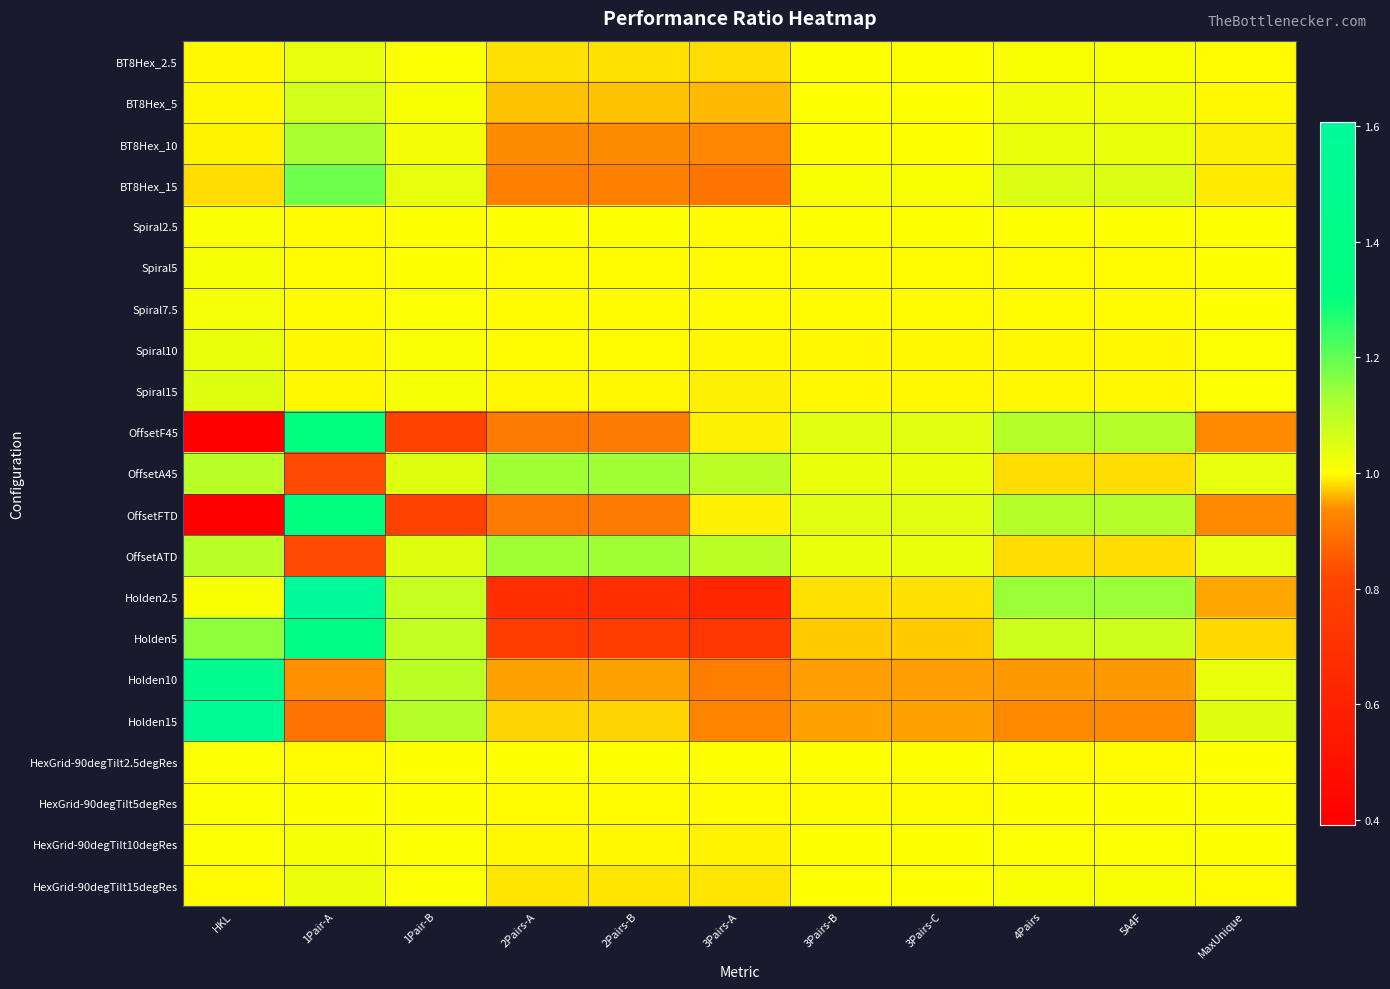

Reading right to left, list all the values displayed in this chart.

BT8Hex_2.5: MaxUnique=1.0	5A4F=1.0	4Pairs=1.0	3Pairs-C=1.0	3Pairs-B=1.0	3Pairs-A=1.0	2Pairs-B=1.0	2Pairs-A=1.0	1Pair-B=1.0	1Pair-A=1.0	HKL=1.0
BT8Hex_5: MaxUnique=1.0	5A4F=1.0	4Pairs=1.0	3Pairs-C=1.0	3Pairs-B=1.0	3Pairs-A=1.0	2Pairs-B=1.0	2Pairs-A=1.0	1Pair-B=1.0	1Pair-A=1.1	HKL=1.0
BT8Hex_10: MaxUnique=1.0	5A4F=1.0	4Pairs=1.0	3Pairs-C=1.0	3Pairs-B=1.0	3Pairs-A=0.9	2Pairs-B=0.9	2Pairs-A=0.9	1Pair-B=1.0	1Pair-A=1.1	HKL=1.0
BT8Hex_15: MaxUnique=1.0	5A4F=1.1	4Pairs=1.1	3Pairs-C=1.0	3Pairs-B=1.0	3Pairs-A=0.9	2Pairs-B=0.9	2Pairs-A=0.9	1Pair-B=1.0	1Pair-A=1.2	HKL=1.0
Spiral2.5: MaxUnique=1.0	5A4F=1.0	4Pairs=1.0	3Pairs-C=1.0	3Pairs-B=1.0	3Pairs-A=1.0	2Pairs-B=1.0	2Pairs-A=1.0	1Pair-B=1.0	1Pair-A=1.0	HKL=1.0
Spiral5: MaxUnique=1.0	5A4F=1.0	4Pairs=1.0	3Pairs-C=1.0	3Pairs-B=1.0	3Pairs-A=1.0	2Pairs-B=1.0	2Pairs-A=1.0	1Pair-B=1.0	1Pair-A=1.0	HKL=1.0
Spiral7.5: MaxUnique=1.0	5A4F=1.0	4Pairs=1.0	3Pairs-C=1.0	3Pairs-B=1.0	3Pairs-A=1.0	2Pairs-B=1.0	2Pairs-A=1.0	1Pair-B=1.0	1Pair-A=1.0	HKL=1.0
Spiral10: MaxUnique=1.0	5A4F=1.0	4Pairs=1.0	3Pairs-C=1.0	3Pairs-B=1.0	3Pairs-A=1.0	2Pairs-B=1.0	2Pairs-A=1.0	1Pair-B=1.0	1Pair-A=1.0	HKL=1.0
Spiral15: MaxUnique=1.0	5A4F=1.0	4Pairs=1.0	3Pairs-C=1.0	3Pairs-B=1.0	3Pairs-A=1.0	2Pairs-B=1.0	2Pairs-A=1.0	1Pair-B=1.0	1Pair-A=1.0	HKL=1.0
OffsetF45: MaxUnique=0.9	5A4F=1.1	4Pairs=1.1	3Pairs-C=1.0	3Pairs-B=1.0	3Pairs-A=1.0	2Pairs-B=0.9	2Pairs-A=0.9	1Pair-B=0.8	1Pair-A=1.3	HKL=0.4
OffsetA45: MaxUnique=1.0	5A4F=1.0	4Pairs=1.0	3Pairs-C=1.0	3Pairs-B=1.0	3Pairs-A=1.1	2Pairs-B=1.1	2Pairs-A=1.1	1Pair-B=1.0	1Pair-A=0.8	HKL=1.1
OffsetFTD: MaxUnique=0.9	5A4F=1.1	4Pairs=1.1	3Pairs-C=1.0	3Pairs-B=1.0	3Pairs-A=1.0	2Pairs-B=0.9	2Pairs-A=0.9	1Pair-B=0.8	1Pair-A=1.3	HKL=0.4
OffsetATD: MaxUnique=1.0	5A4F=1.0	4Pairs=1.0	3Pairs-C=1.0	3Pairs-B=1.0	3Pairs-A=1.1	2Pairs-B=1.1	2Pairs-A=1.1	1Pair-B=1.0	1Pair-A=0.8	HKL=1.1
Holden2.5: MaxUnique=1.0	5A4F=1.1	4Pairs=1.1	3Pairs-C=1.0	3Pairs-B=1.0	3Pairs-A=0.6	2Pairs-B=0.7	2Pairs-A=0.7	1Pair-B=1.1	1Pair-A=1.6	HKL=1.0
Holden5: MaxUnique=1.0	5A4F=1.1	4Pairs=1.1	3Pairs-C=1.0	3Pairs-B=1.0	3Pairs-A=0.7	2Pairs-B=0.8	2Pairs-A=0.8	1Pair-B=1.1	1Pair-A=1.4	HKL=1.2
Holden10: MaxUnique=1.0	5A4F=0.9	4Pairs=0.9	3Pairs-C=0.9	3Pairs-B=0.9	3Pairs-A=0.9	2Pairs-B=1.0	2Pairs-A=1.0	1Pair-B=1.1	1Pair-A=0.9	HKL=1.4
Holden15: MaxUnique=1.0	5A4F=0.9	4Pairs=0.9	3Pairs-C=1.0	3Pairs-B=1.0	3Pairs-A=0.9	2Pairs-B=1.0	2Pairs-A=1.0	1Pair-B=1.1	1Pair-A=0.9	HKL=1.6
HexGrid-90degTilt2.5degRes: MaxUnique=1.0	5A4F=1.0	4Pairs=1.0	3Pairs-C=1.0	3Pairs-B=1.0	3Pairs-A=1.0	2Pairs-B=1.0	2Pairs-A=1.0	1Pair-B=1.0	1Pair-A=1.0	HKL=1.0
HexGrid-90degTilt5degRes: MaxUnique=1.0	5A4F=1.0	4Pairs=1.0	3Pairs-C=1.0	3Pairs-B=1.0	3Pairs-A=1.0	2Pairs-B=1.0	2Pairs-A=1.0	1Pair-B=1.0	1Pair-A=1.0	HKL=1.0
HexGrid-90degTilt10degRes: MaxUnique=1.0	5A4F=1.0	4Pairs=1.0	3Pairs-C=1.0	3Pairs-B=1.0	3Pairs-A=1.0	2Pairs-B=1.0	2Pairs-A=1.0	1Pair-B=1.0	1Pair-A=1.0	HKL=1.0
HexGrid-90degTilt15degRes: MaxUnique=1.0	5A4F=1.0	4Pairs=1.0	3Pairs-C=1.0	3Pairs-B=1.0	3Pairs-A=1.0	2Pairs-B=1.0	2Pairs-A=1.0	1Pair-B=1.0	1Pair-A=1.0	HKL=1.0